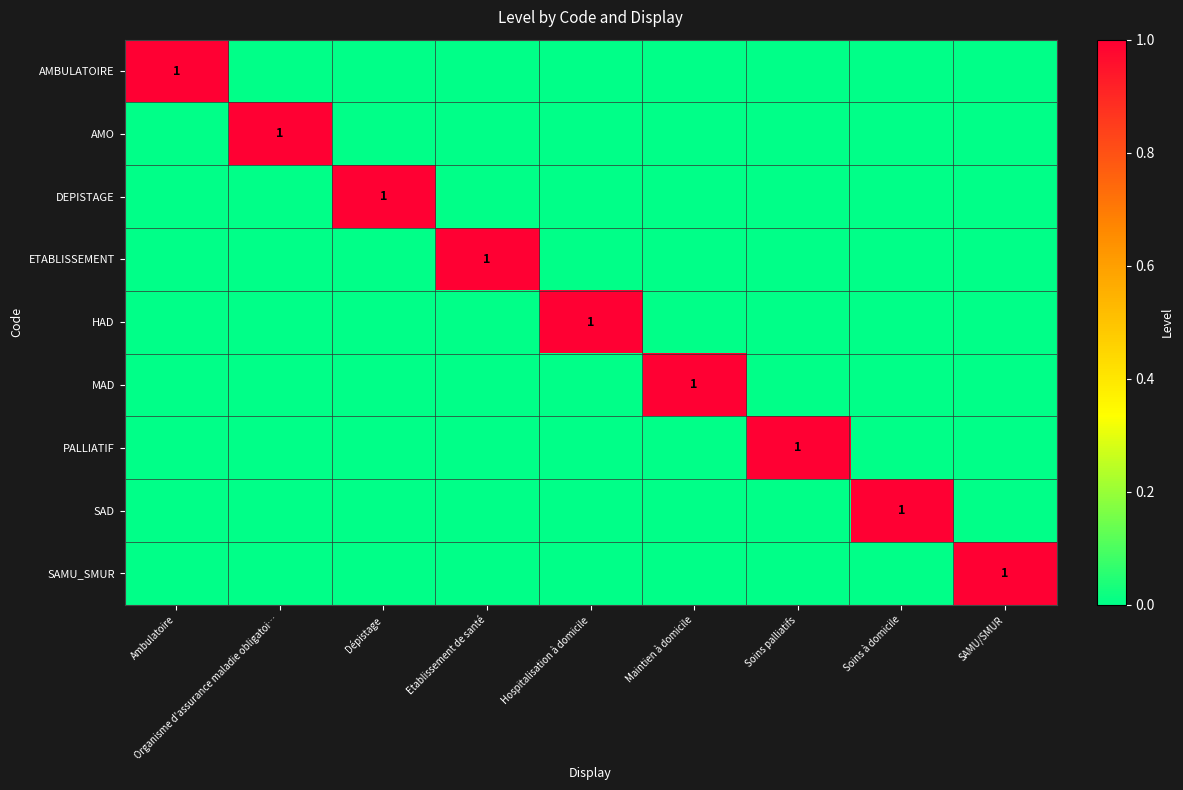

How many categories are shown in the chart?

9